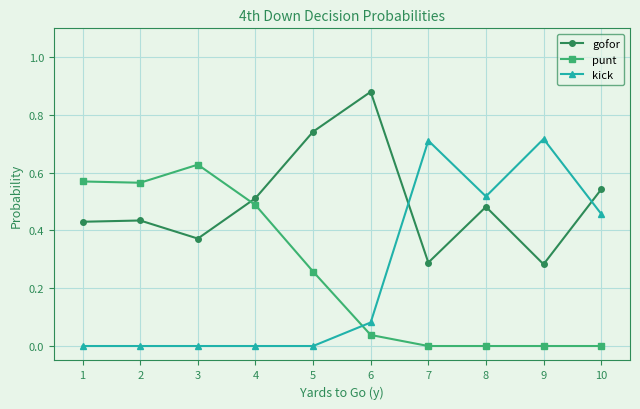

How many times do punt and gofor cross each other?

1